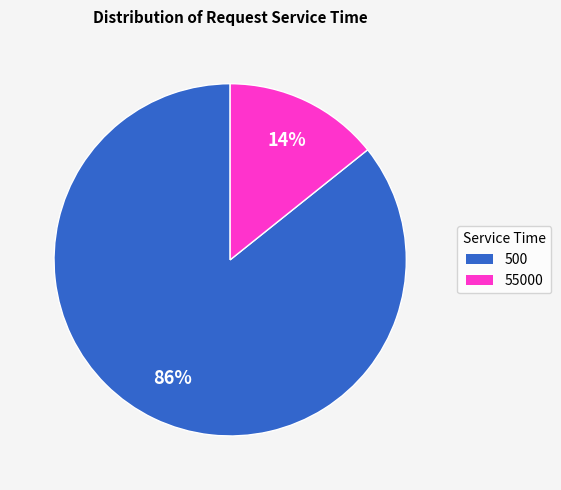

Count the number of slices in the pie.

2